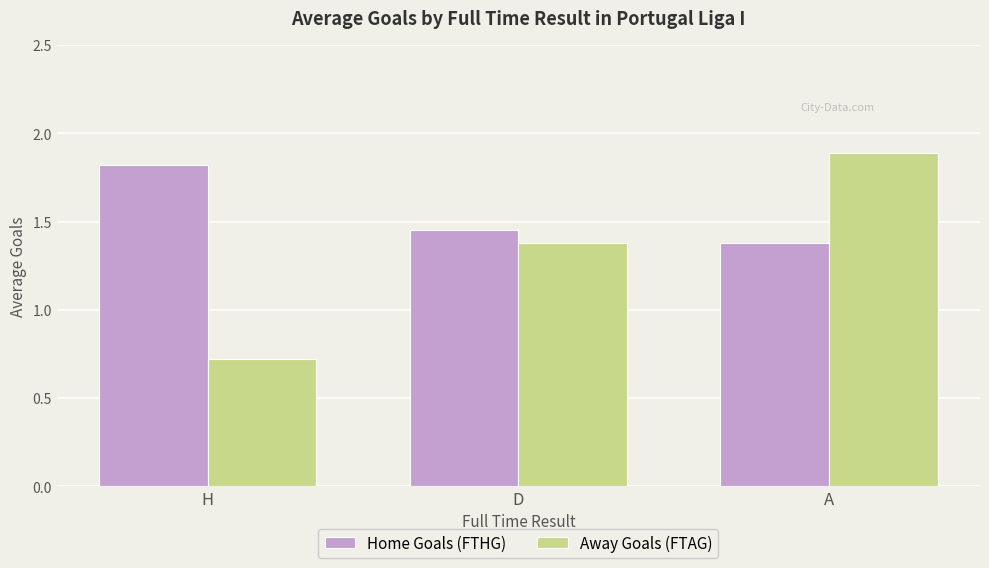

What are all the series names shown in the legend?

Home Goals (FTHG), Away Goals (FTAG)